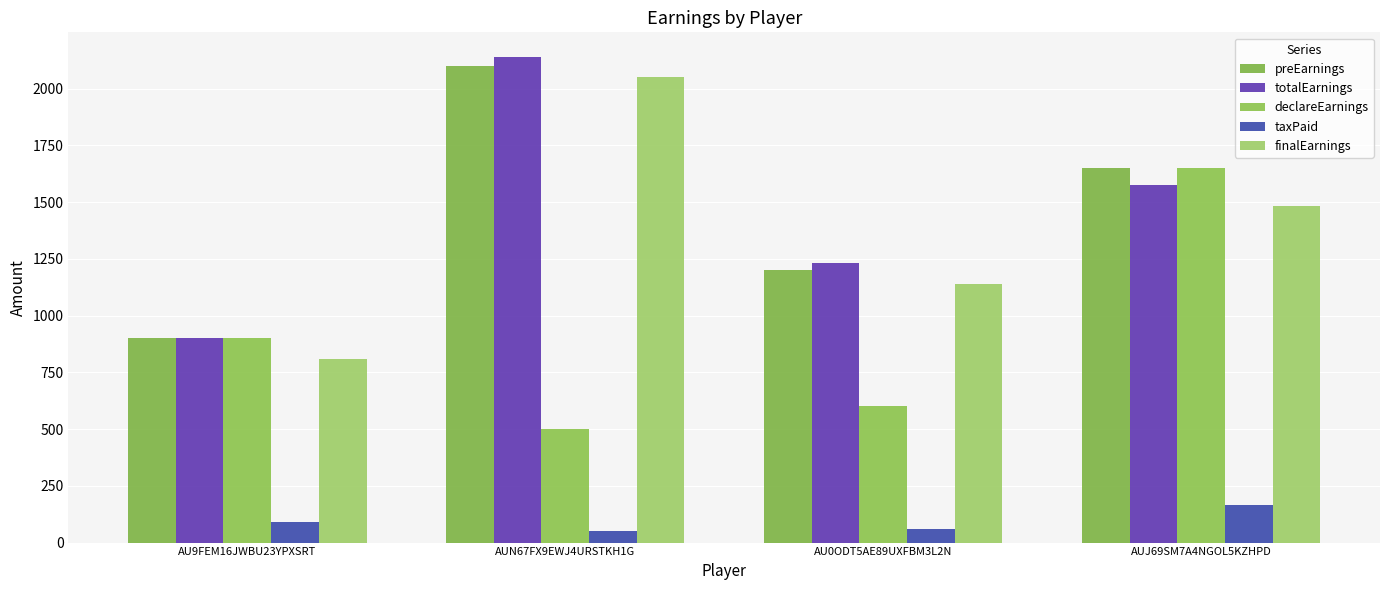

How many groups of bars are there?

4